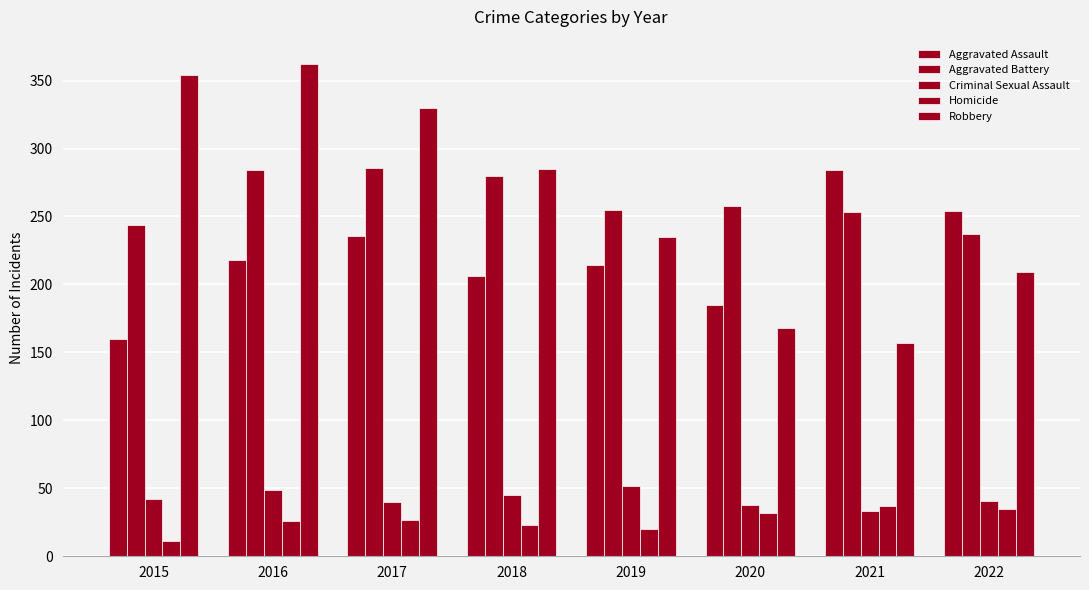

Does the chart contain any negative values?

No